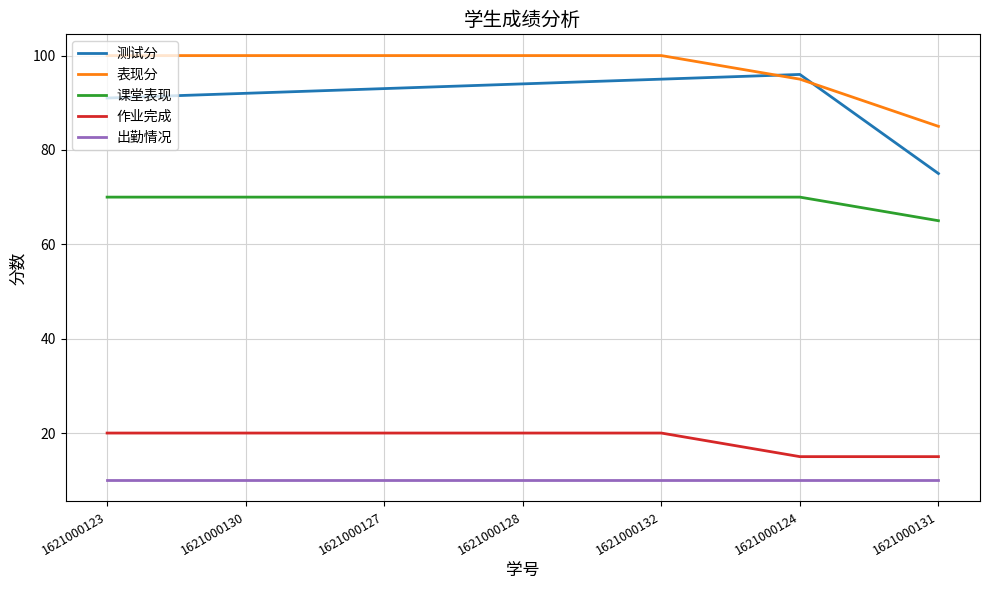

What is the sum of the 作业完成 values at 1621000132 and 1621000128?

40